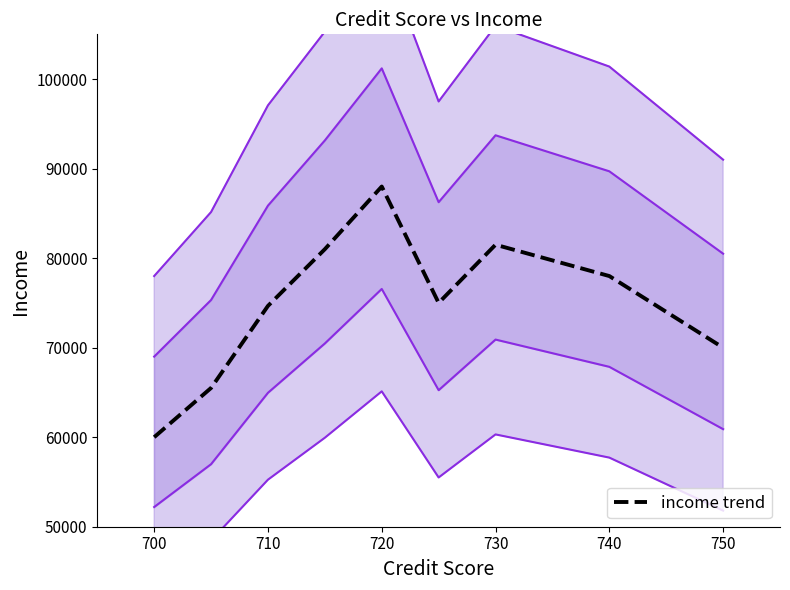

Does the chart display data point markers on the line(s)?

No